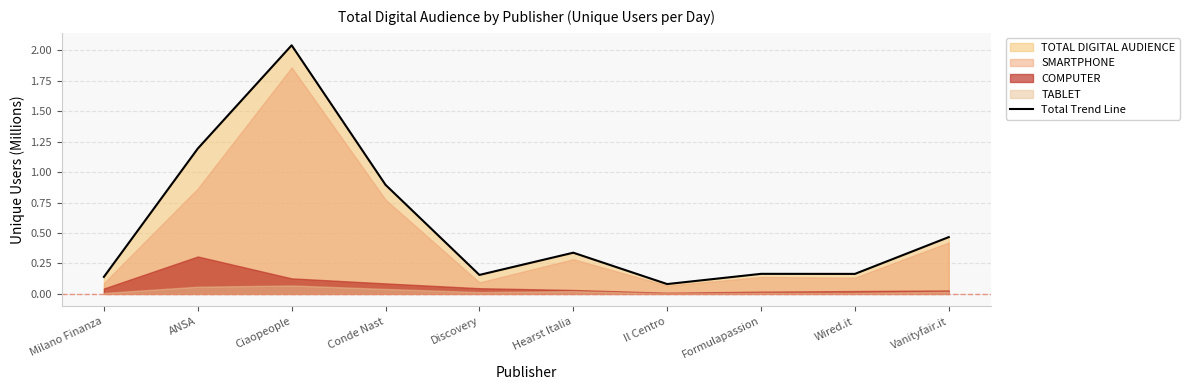

At which category does the chart reach its peak across all series?

Ciaopeople